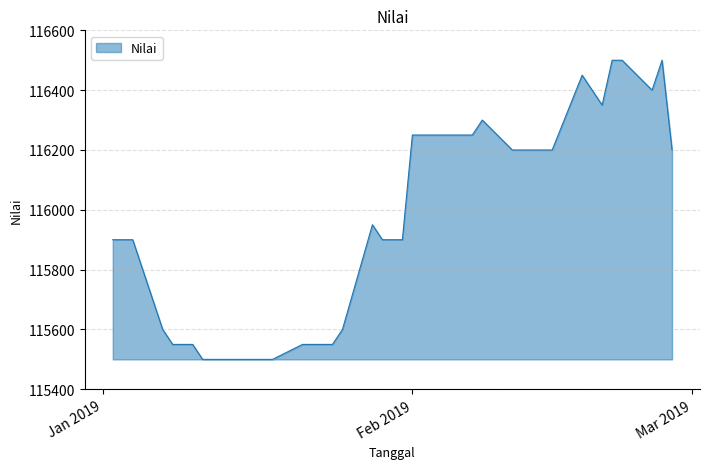

What is the difference between the maximum and minimum values?

1000